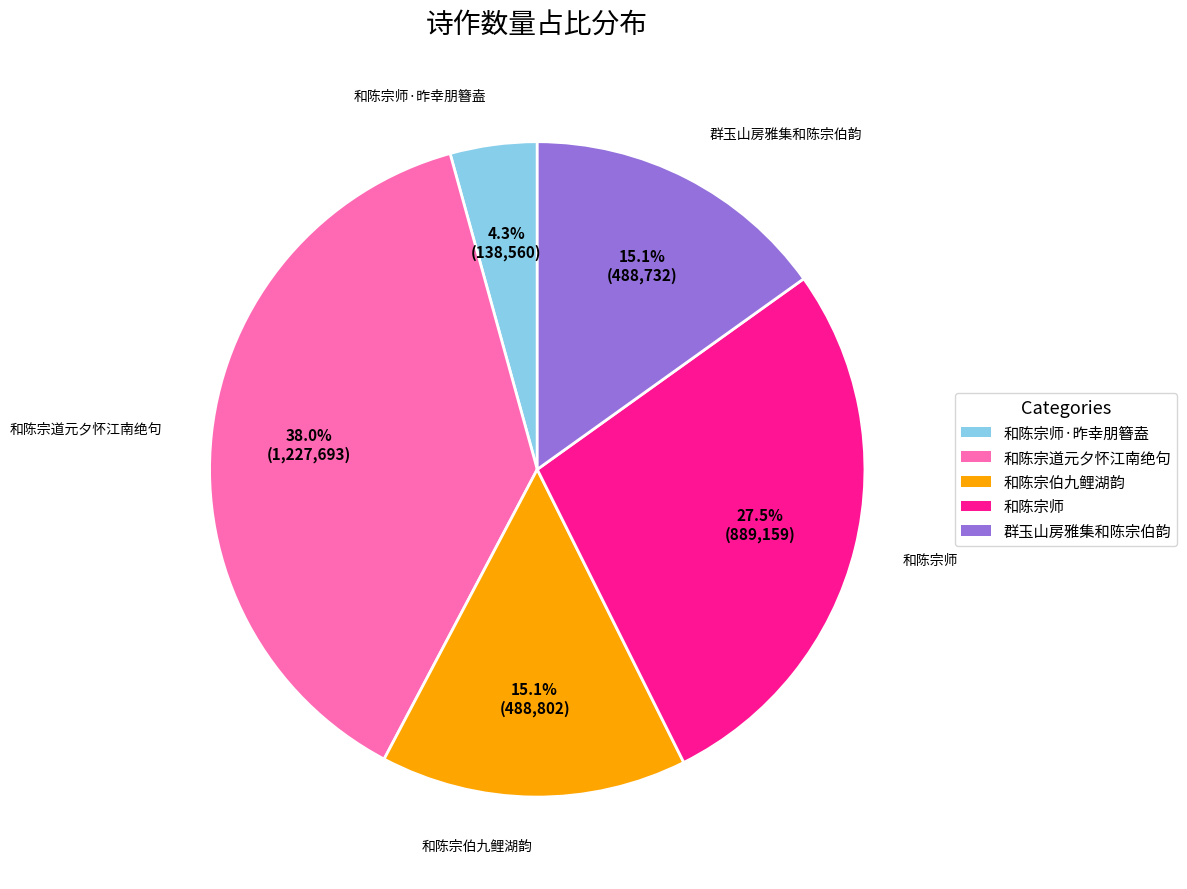

Which category has the biggest portion of the pie?

和陈宗道元夕怀江南绝句